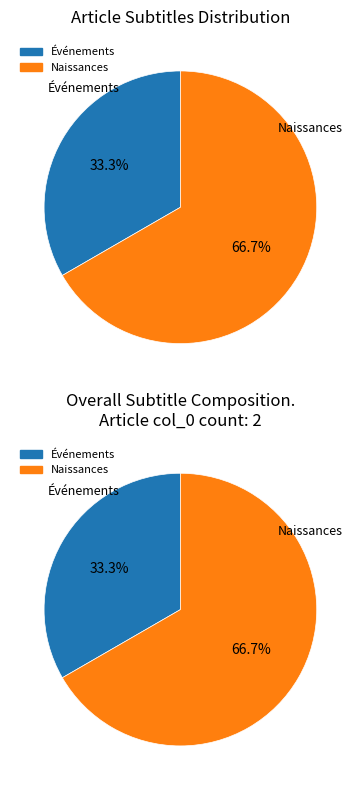

To the nearest percent, what portion does Naissances represent?

67%